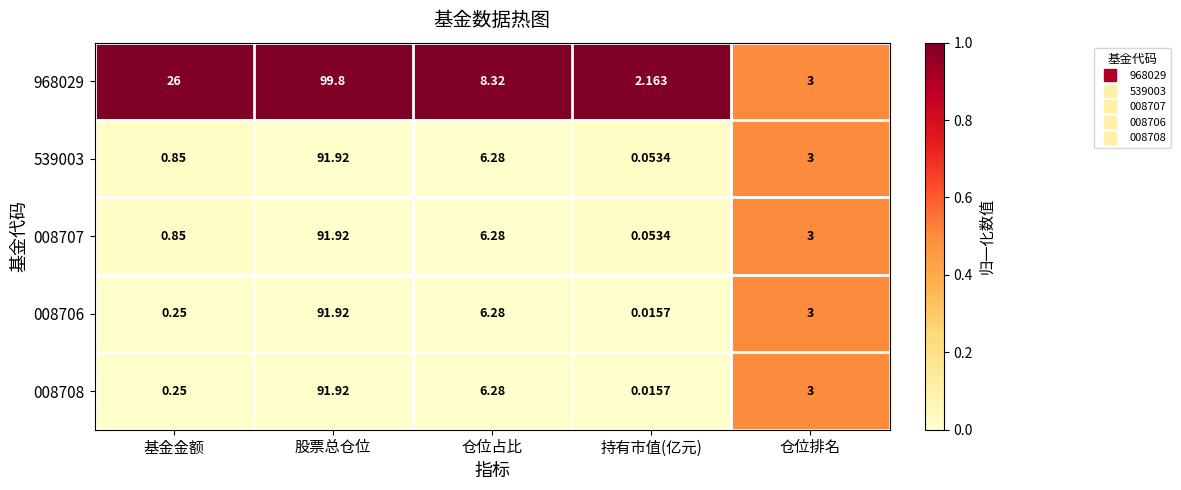

Which category has the highest value in the 968029 series?

股票总仓位